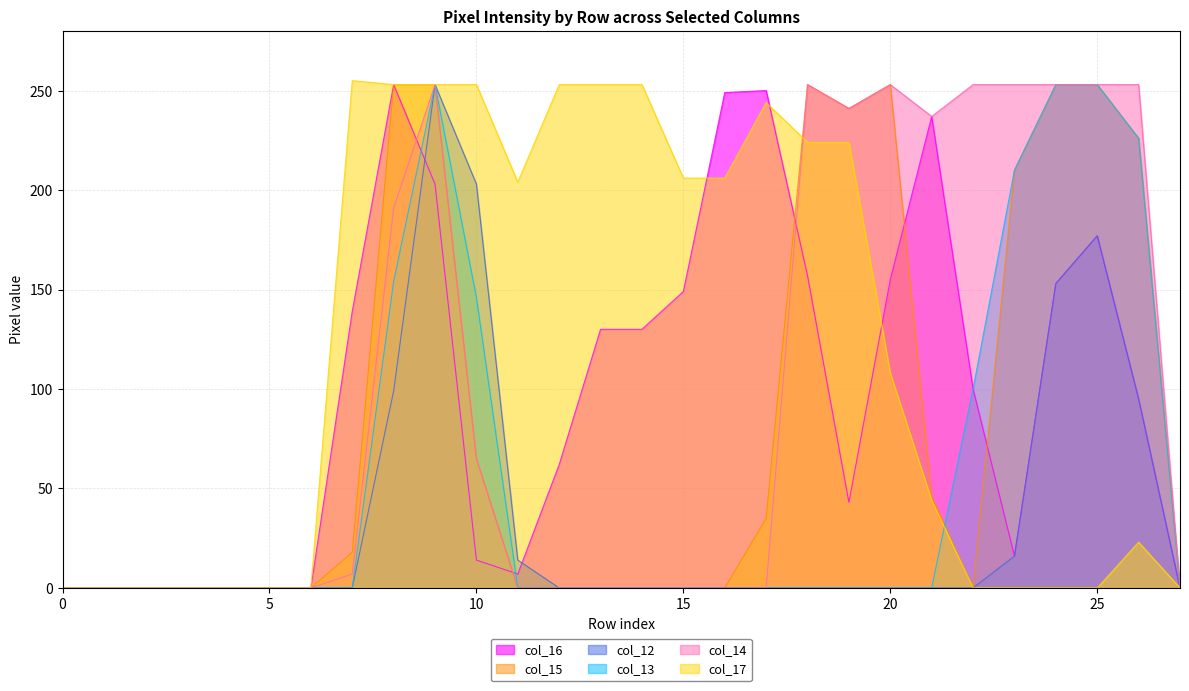

At which category is the sum across all series the highest?

9